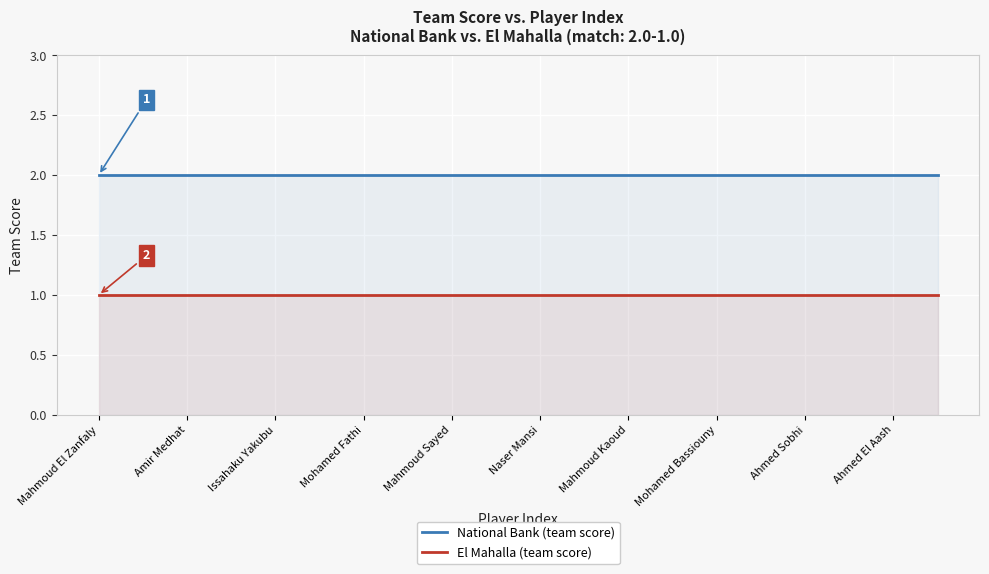

True or false: El Mahalla (team score) and National Bank (team score) intersect in this chart.

False